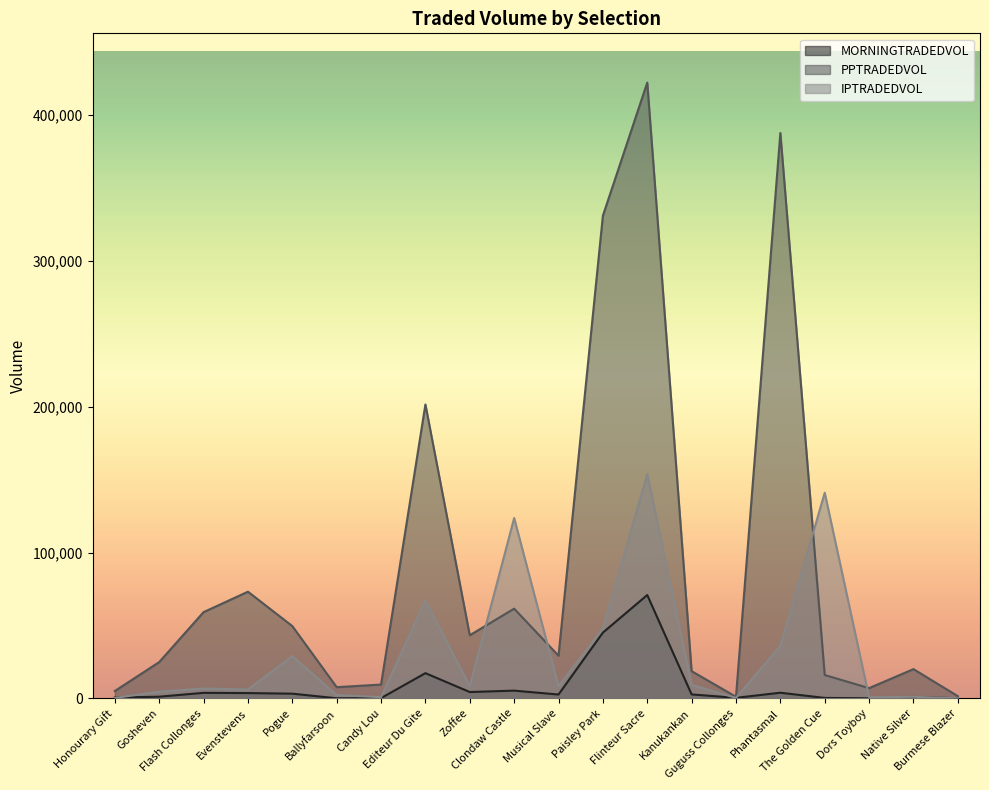

True or false: IPTRADEDVOL has a value of 221058.8 at The Golden Cue.

False